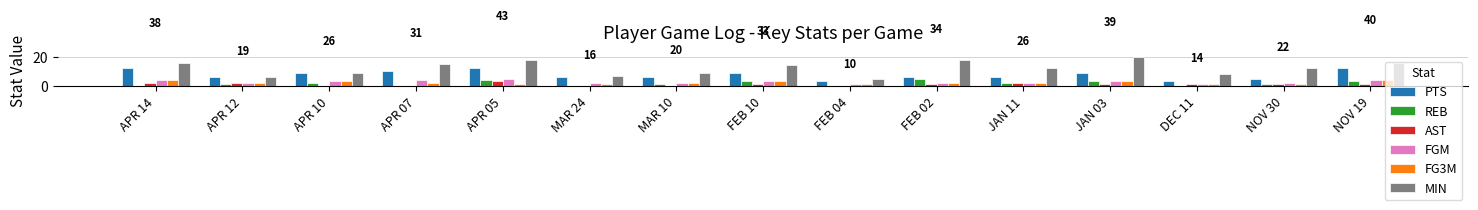

Reading left to right, transcribe all the data shown in this chart.

PTS: 12	6	9	10	12	6	6	9	3	6	6	9	3	5	12
REB: 0	1	2	0	4	0	1	3	0	5	2	3	0	1	3
AST: 2	2	0	0	3	0	0	1	0	1	2	1	1	1	1
FGM: 4	2	3	4	5	2	2	3	1	2	2	3	1	2	4
FG3M: 4	2	3	2	1	1	2	3	1	2	2	3	1	1	4
MIN: 16	6	9	15	18	7	9	14	5	18	12	20	8	12	16